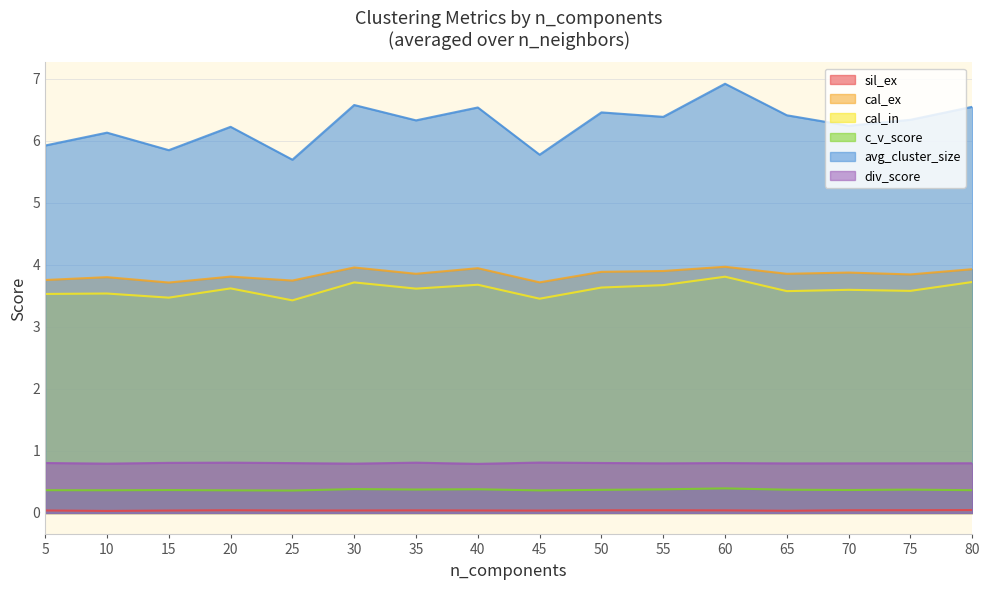

True or false: cal_ex has a value of 7.3 at 10.

False